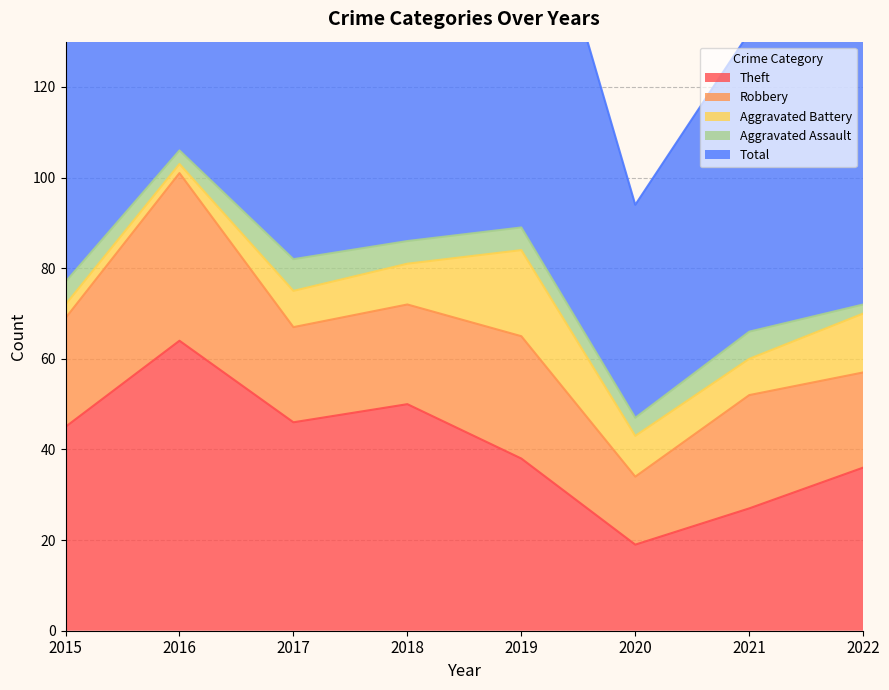

What is the minimum value shown in the chart?

2